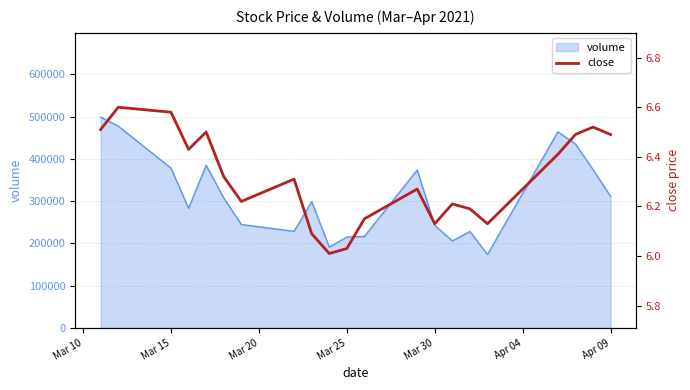

Count the number of categories in the chart.

21